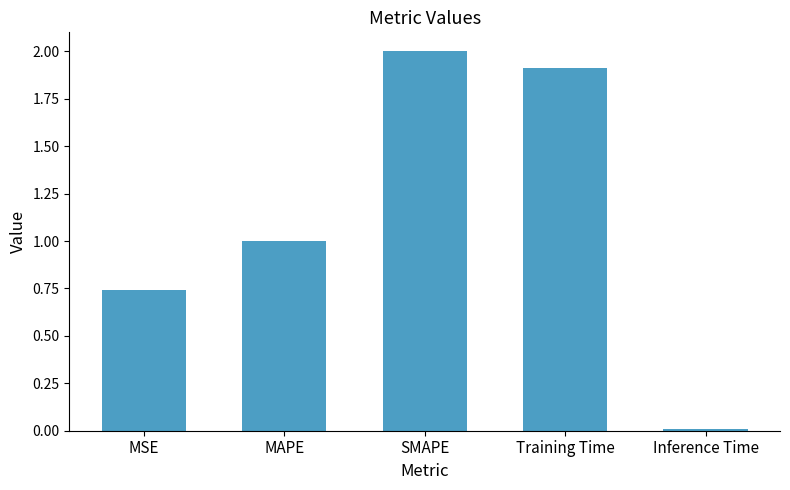

True or false: the data shows 2.0 at SMAPE.

True